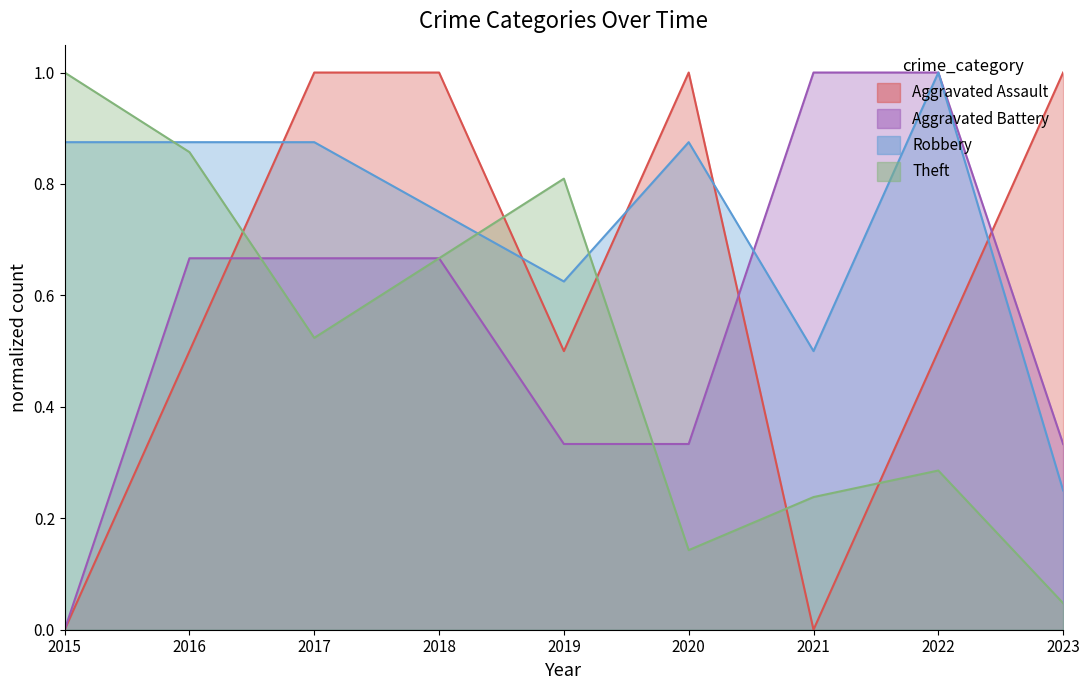

What is the greatest value displayed?

1.0